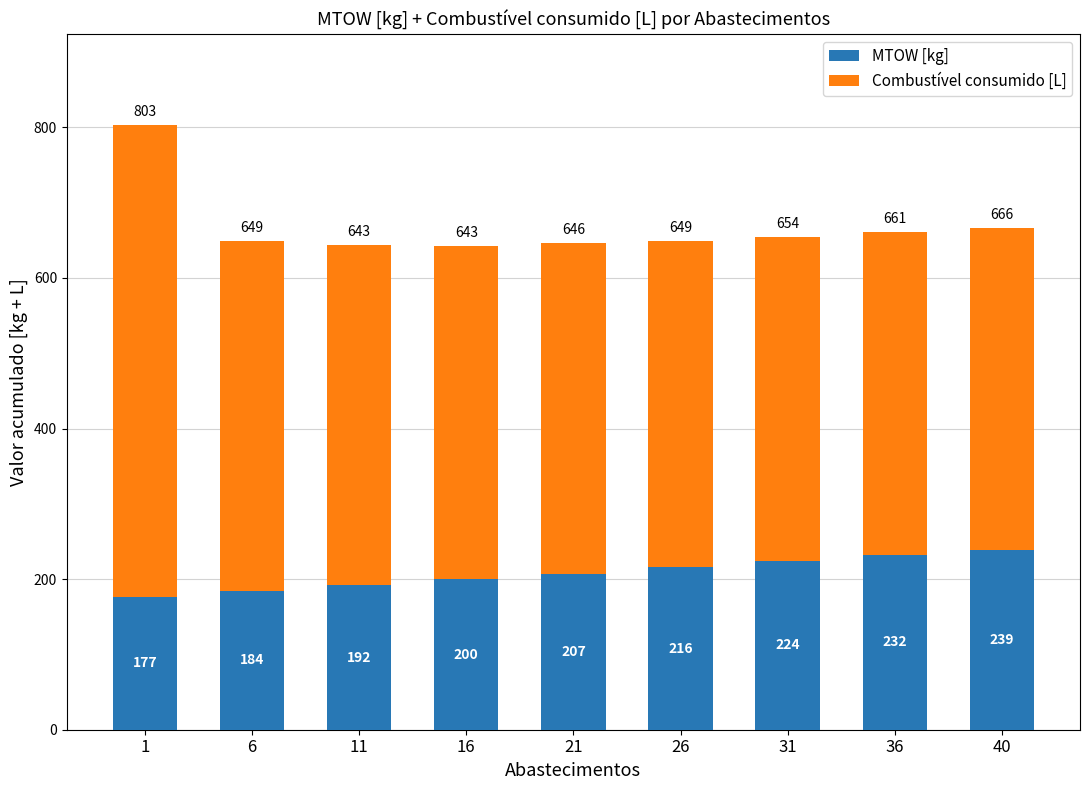

What is the minimum value for MTOW [kg]?

176.7